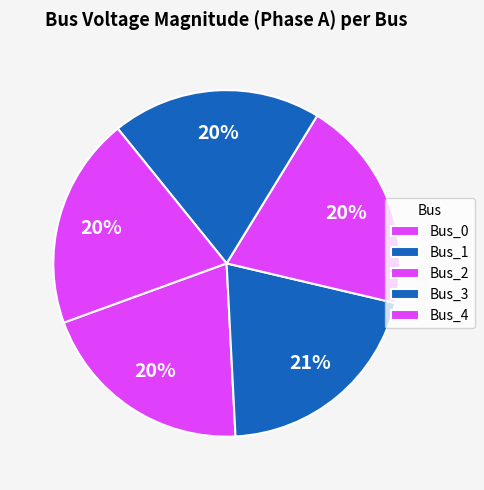

Does Bus_0 represent more than half of the total?

No